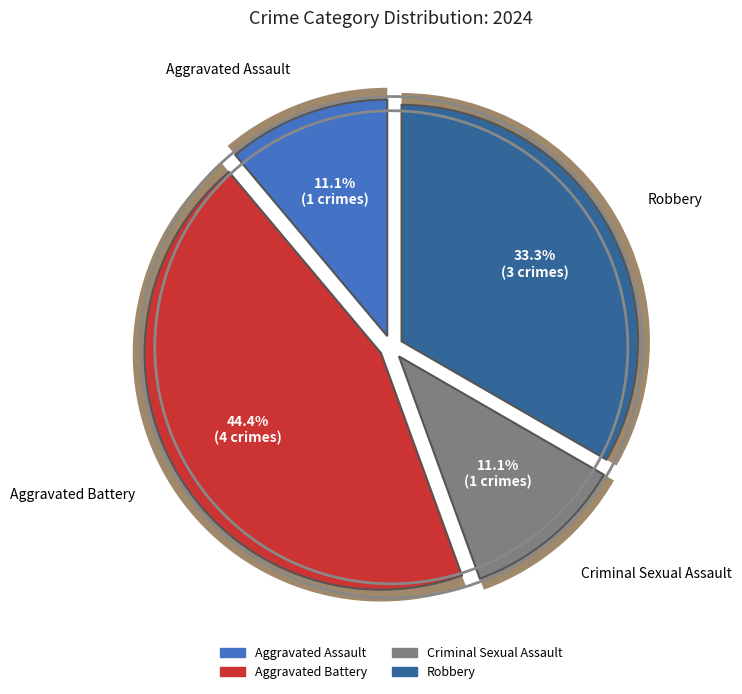

To the nearest percent, what percentage of the pie is Criminal Sexual Assault?

11%